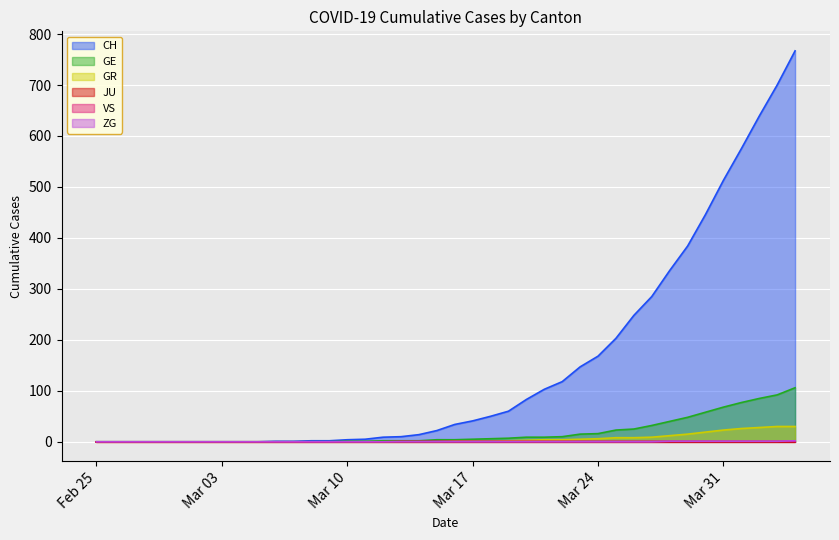

What is the label of the 3rd point from the right?

2020-04-02